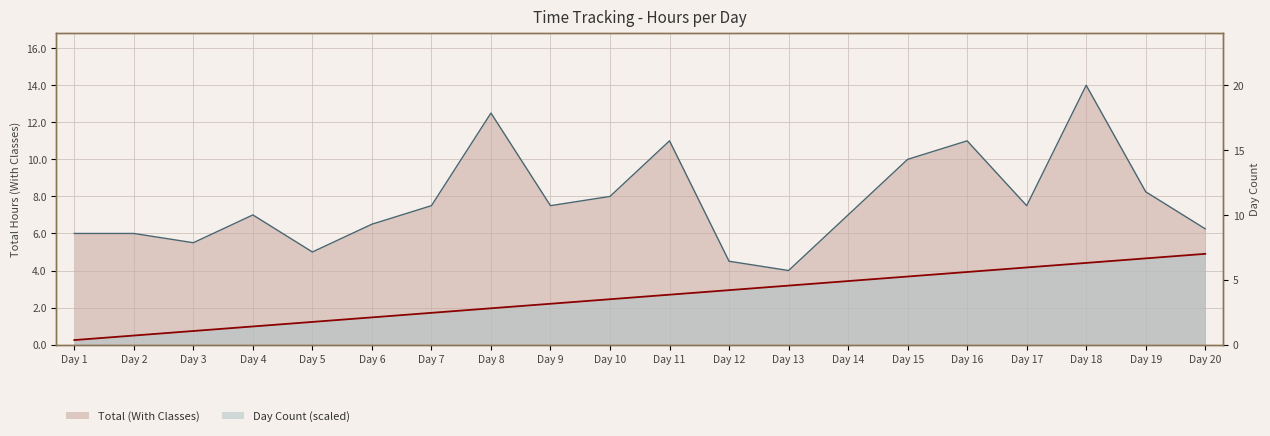

Rank the categories by Total (With Classes) value from highest to lowest.

Day 18, Day 8, Day 11, Day 16, Day 15, Day 19, Day 10, Day 7, Day 9, Day 17, Day 4, Day 14, Day 6, Day 20, Day 1, Day 2, Day 3, Day 5, Day 12, Day 13